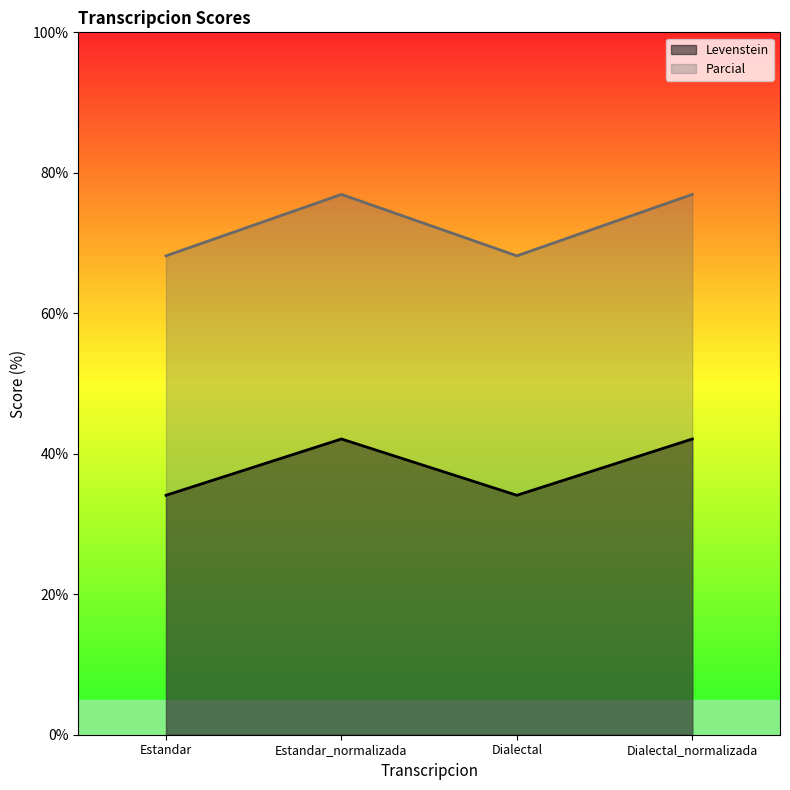

The Parcial series shows 45.0 at Estandar_normalizada. True or false?

False